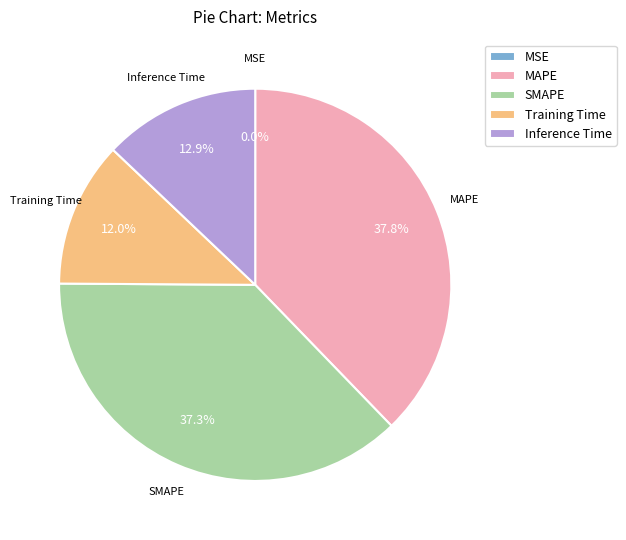

To the nearest percent, what portion does Inference Time represent?

13%